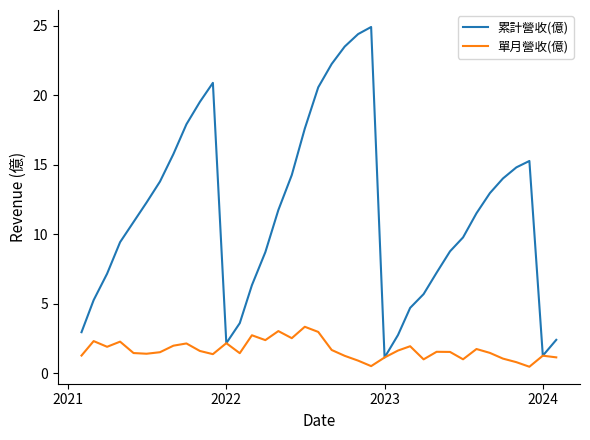

Does the chart display data point markers on the line(s)?

No